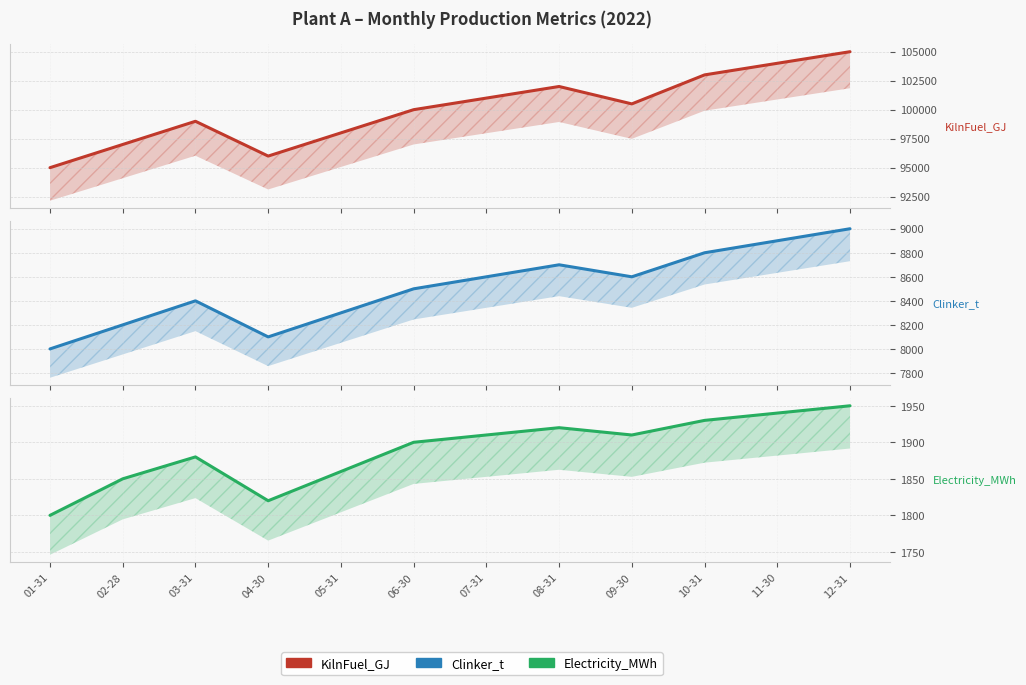

True or false: Electricity_MWh has more than 0 interior local peaks.

True